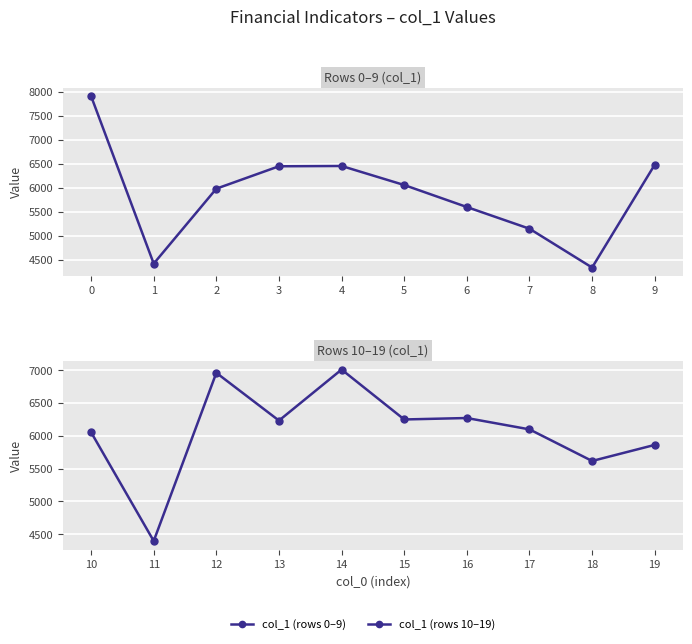

What is the value of the col_1 (rows 0–9) point at the 9th from the left?

4343